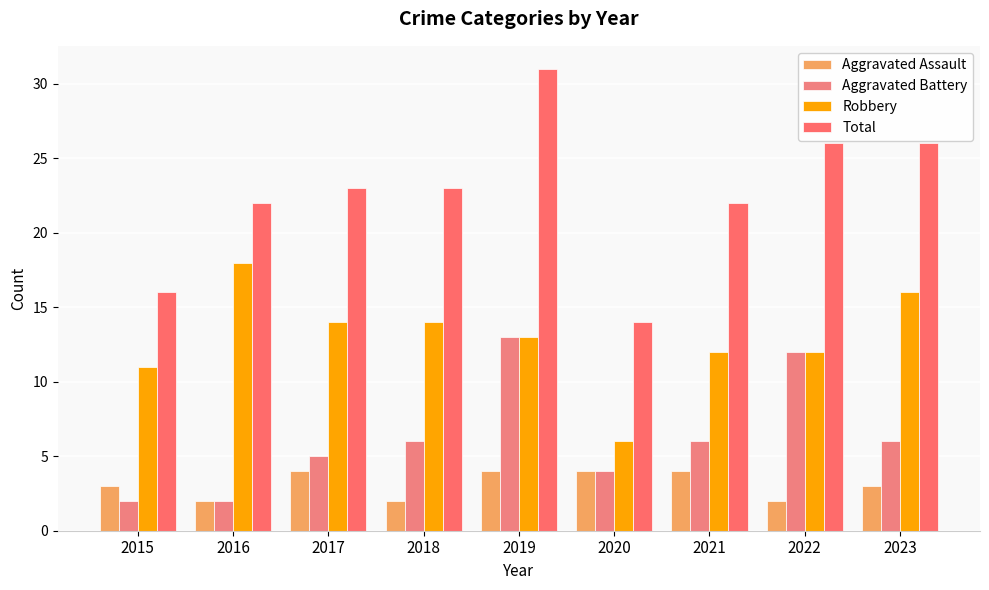

Rank the series by their average value, from highest to lowest.

Total, Robbery, Aggravated Battery, Aggravated Assault